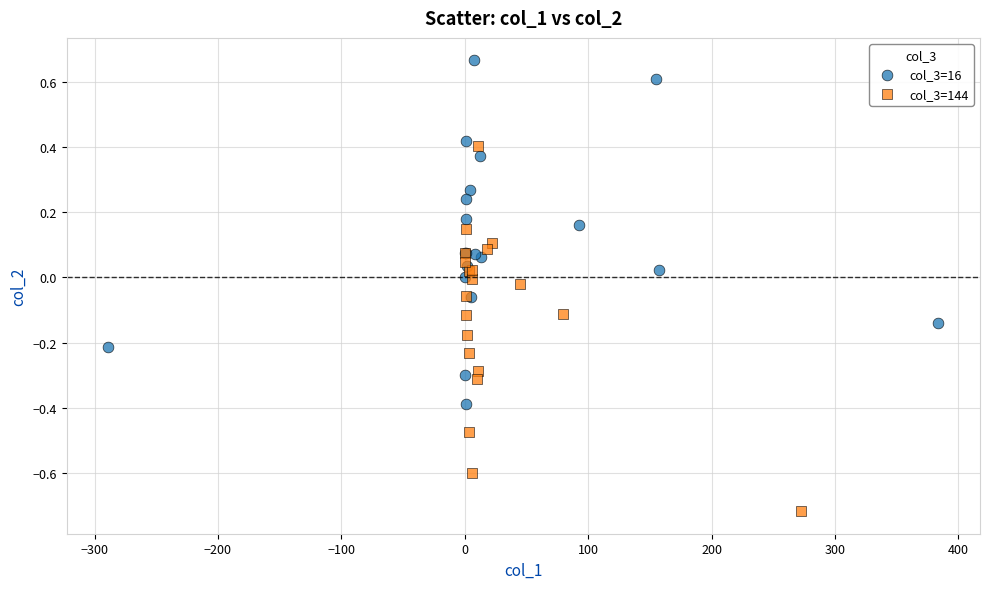

Which series contains the highest Y value?

col_3=16